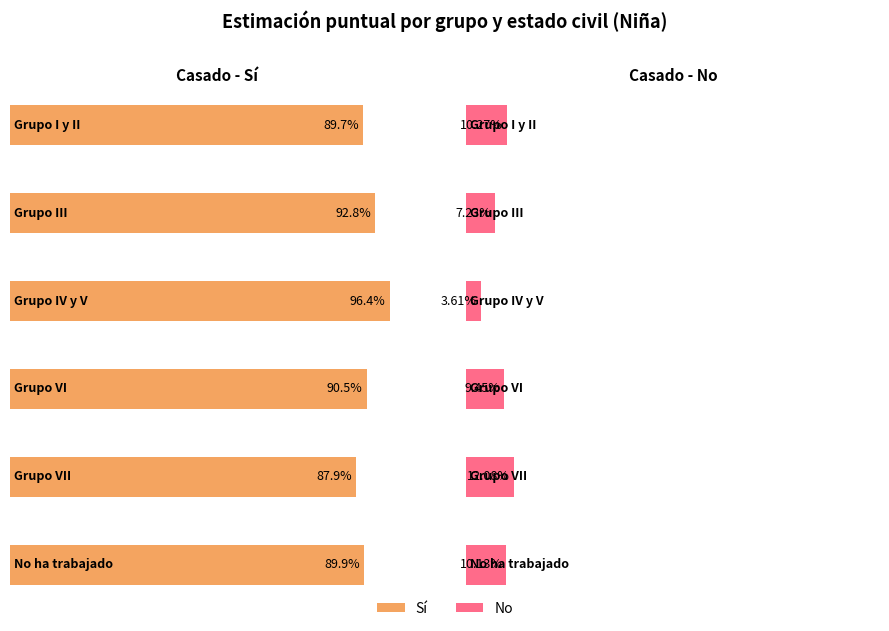

Does the chart contain any negative values?

No